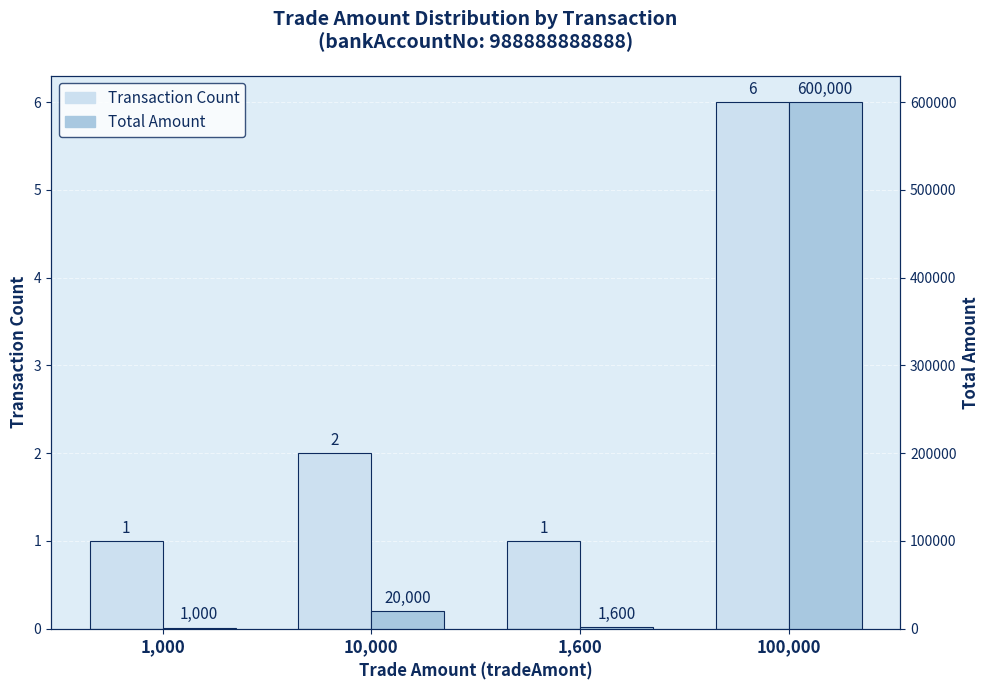

True or false: Transaction Count has a value of 1 at 1,000.

False